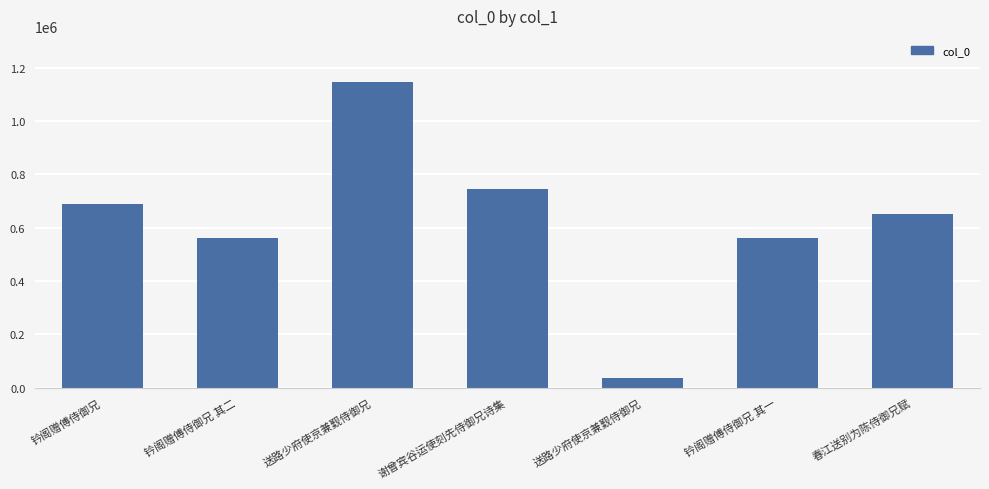

At which label is the value closest to 592011?

钤阁赠傅侍御兄 其二